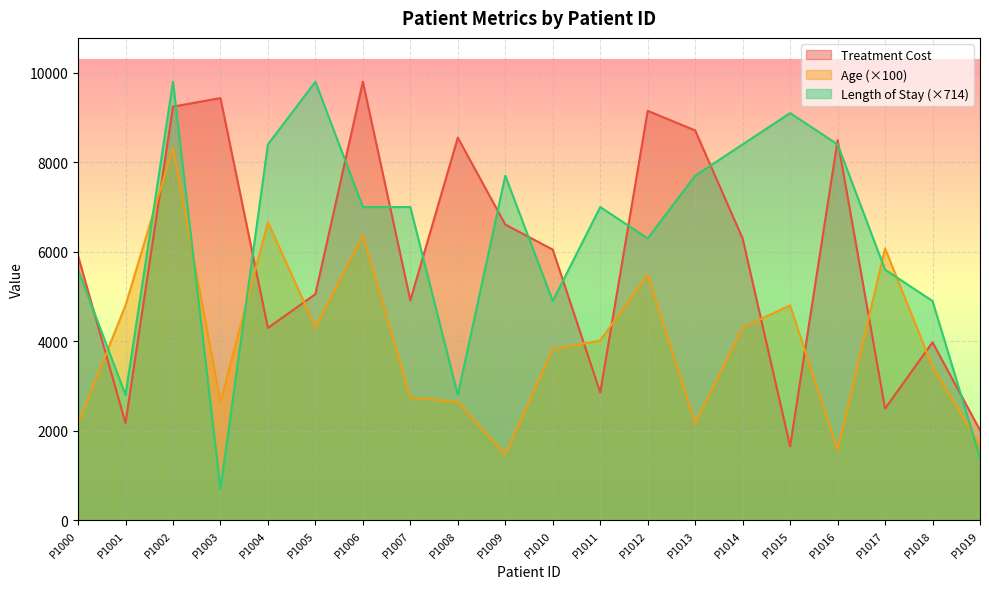

What is the average value of the Length of Stay (Days) series?

6265.6